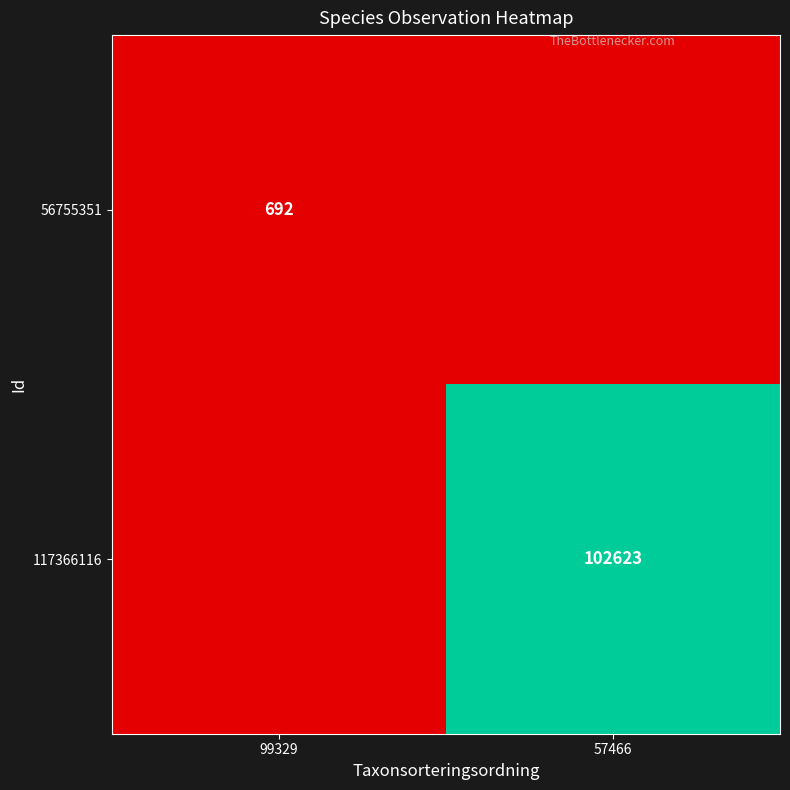

The 56755351 series shows 692 at 99329. True or false?

True